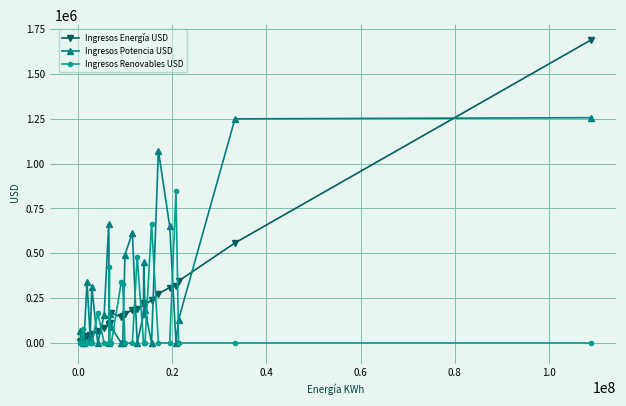

After their last crossing, which series has the higher values: Ingresos Energía USD or Ingresos Renovables USD?

Ingresos Energía USD